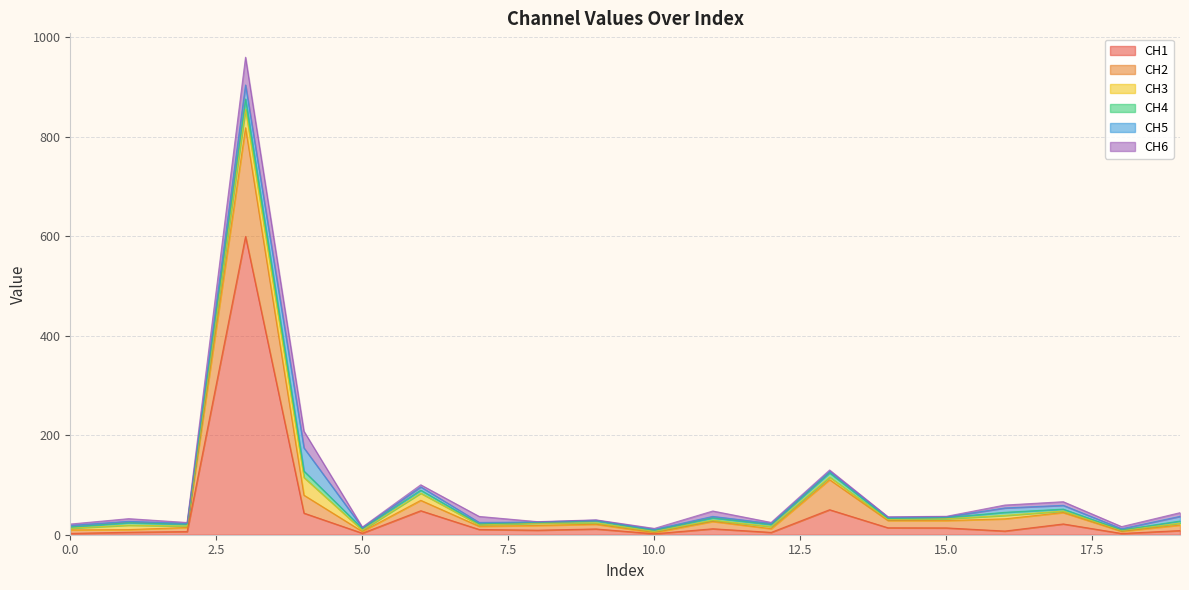

What is the lowest value of the CH6 series?

0.7